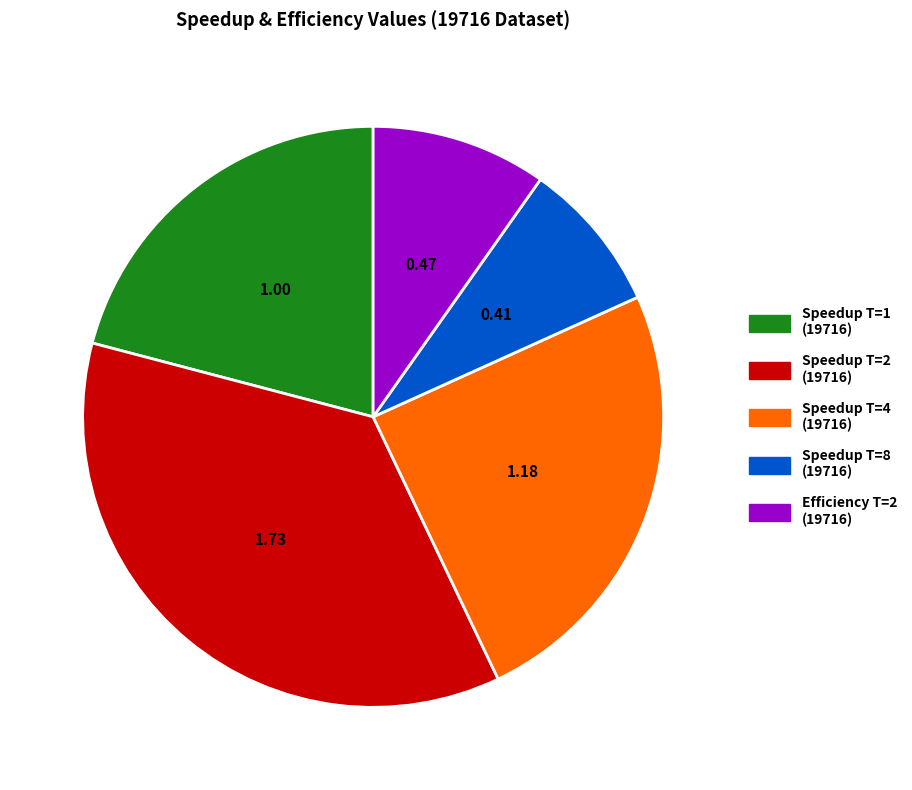

Does any single category account for the majority?

No